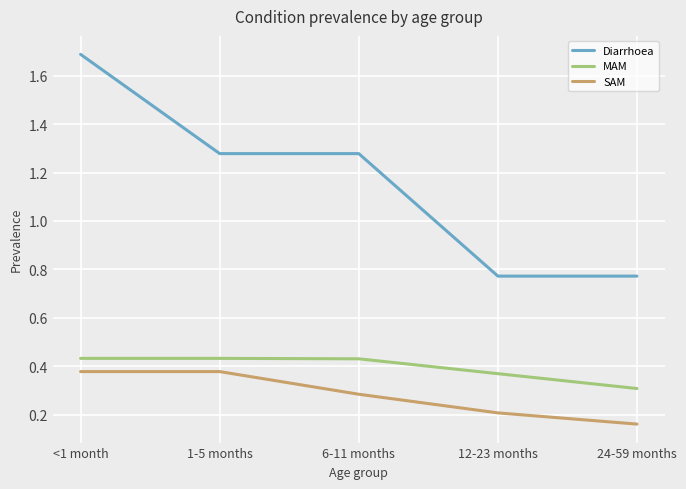

What is the sum of all Diarrhoea values?

5.8